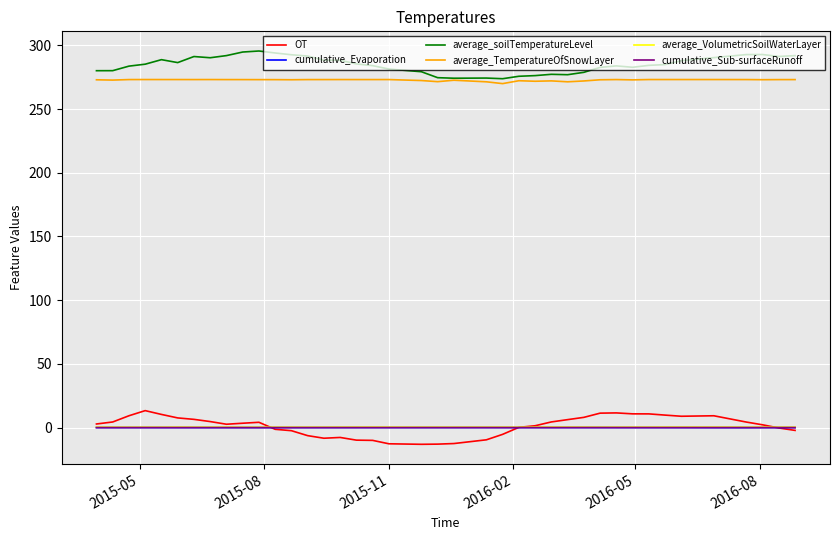

True or false: OT and average_TemperatureOfSnowLayer cross at least once.

False